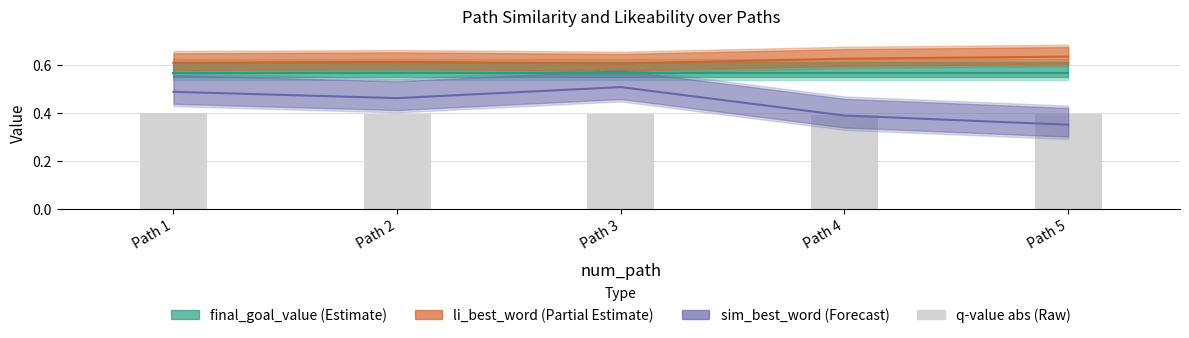

Does the chart contain any negative values?

No